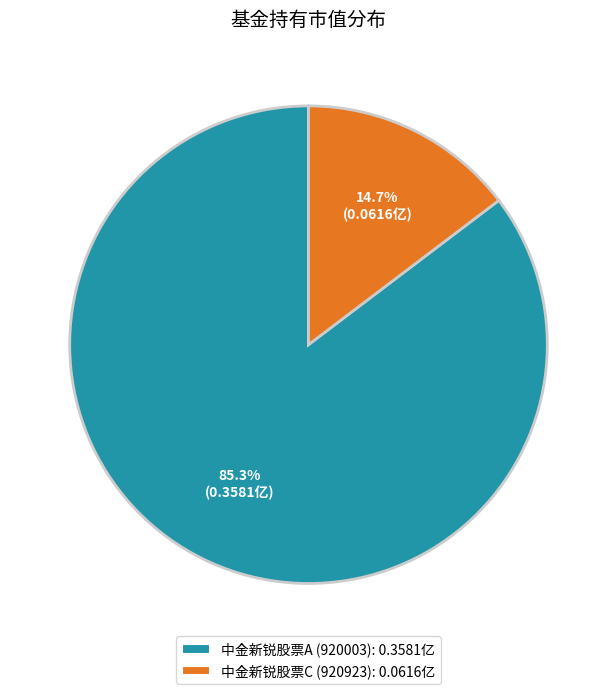

Which has a higher value, 中金新锐股票A (920003) or 中金新锐股票C (920923)?

中金新锐股票A (920003)